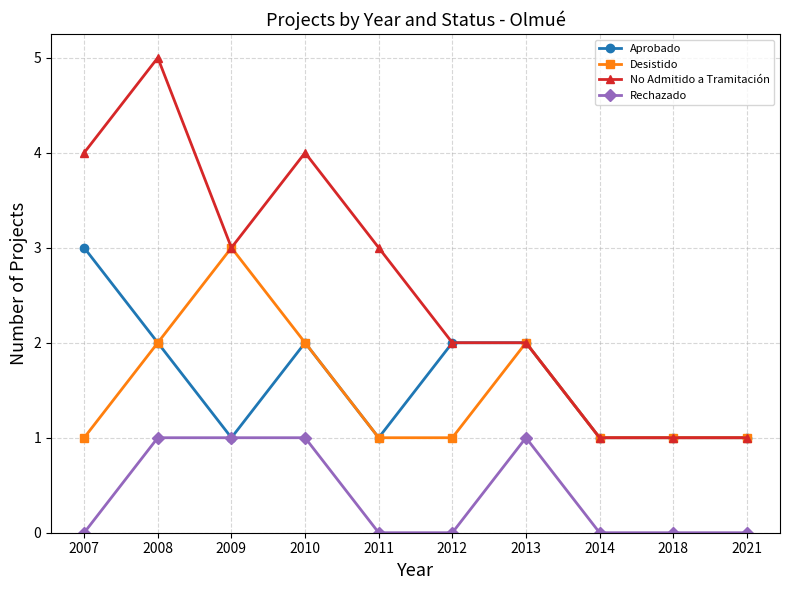

Is the value of No Admitido a Tramitación at 2007 greater than the value of Aprobado at 2007?

Yes